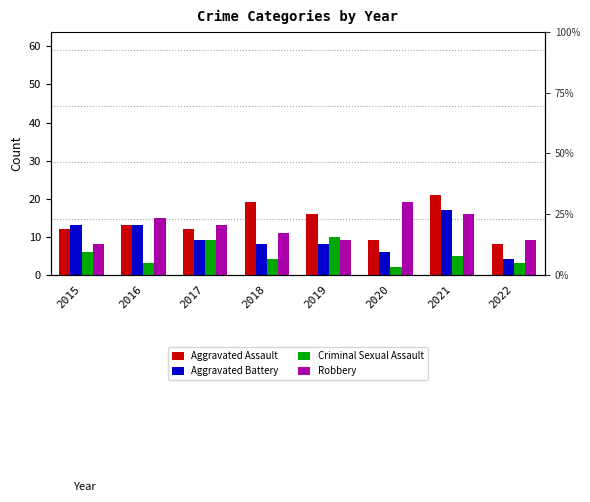

How many values in the Criminal Sexual Assault series are below 5?

4